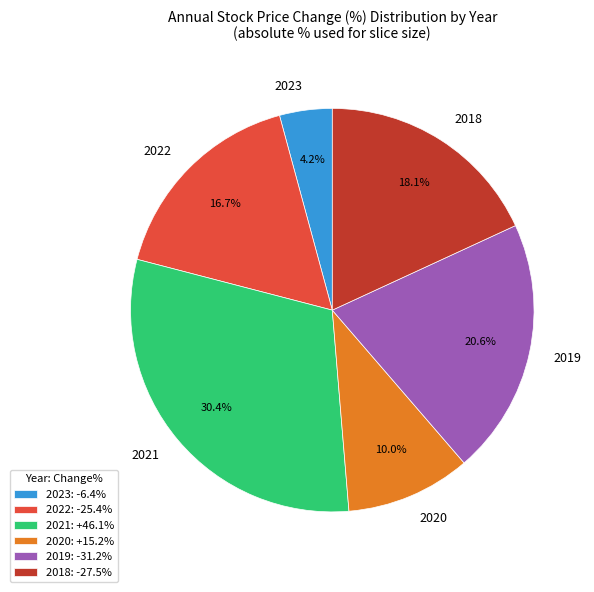

Is there any slice that represents more than half of the pie?

No